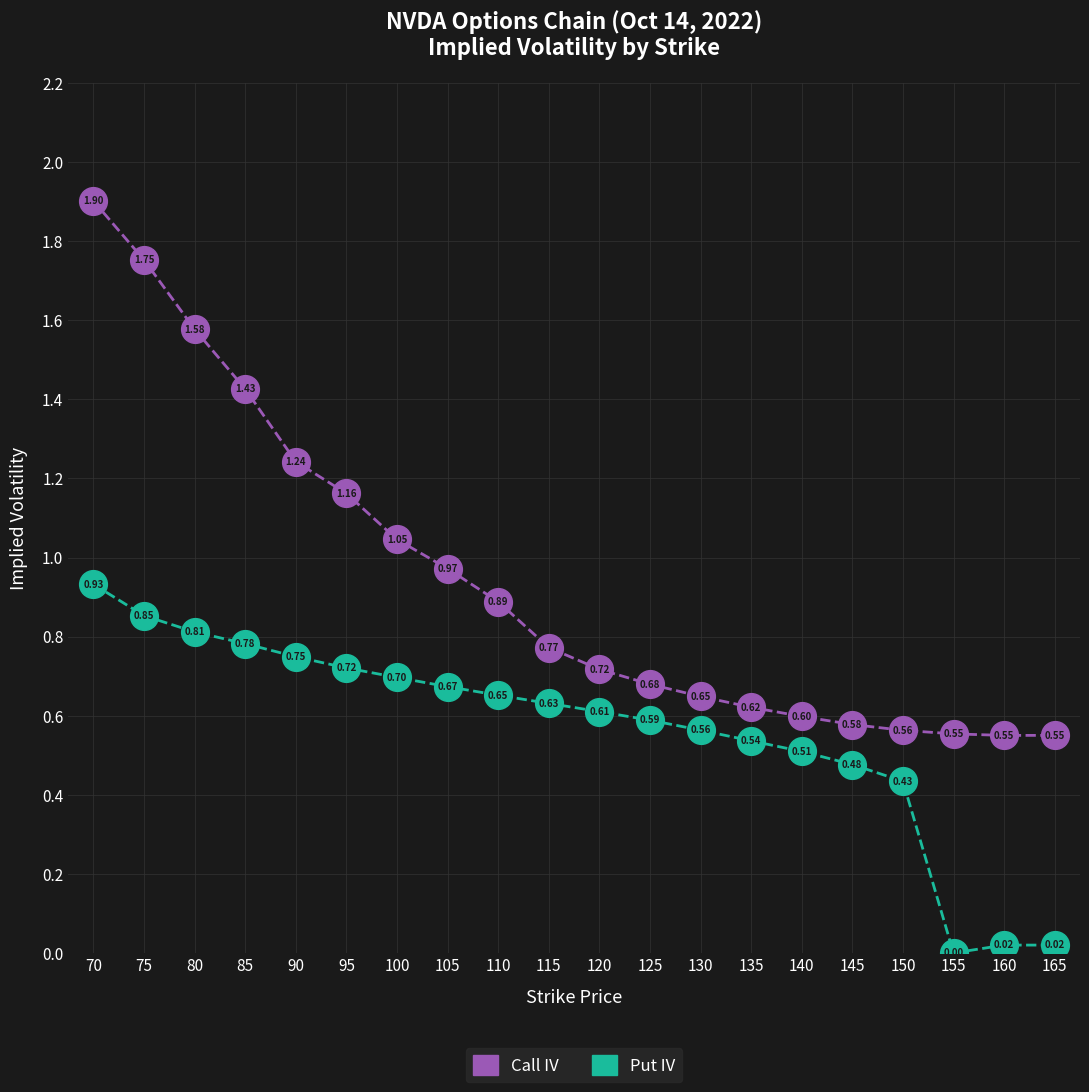

Which series changed the most between 85 and 150?

Call IV